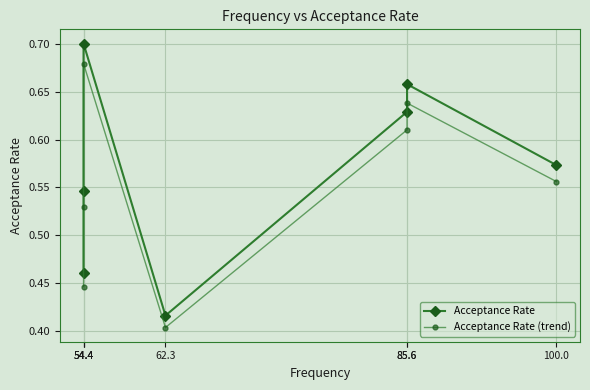

What is the greatest value displayed?

0.7